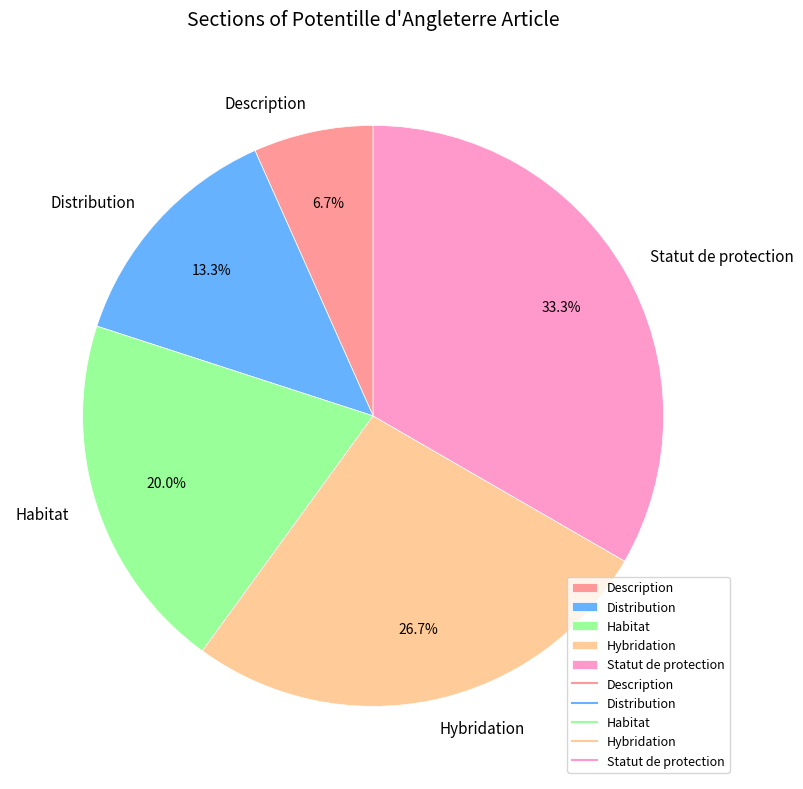

True or false: Statut de protection accounts for 45% of the total.

False